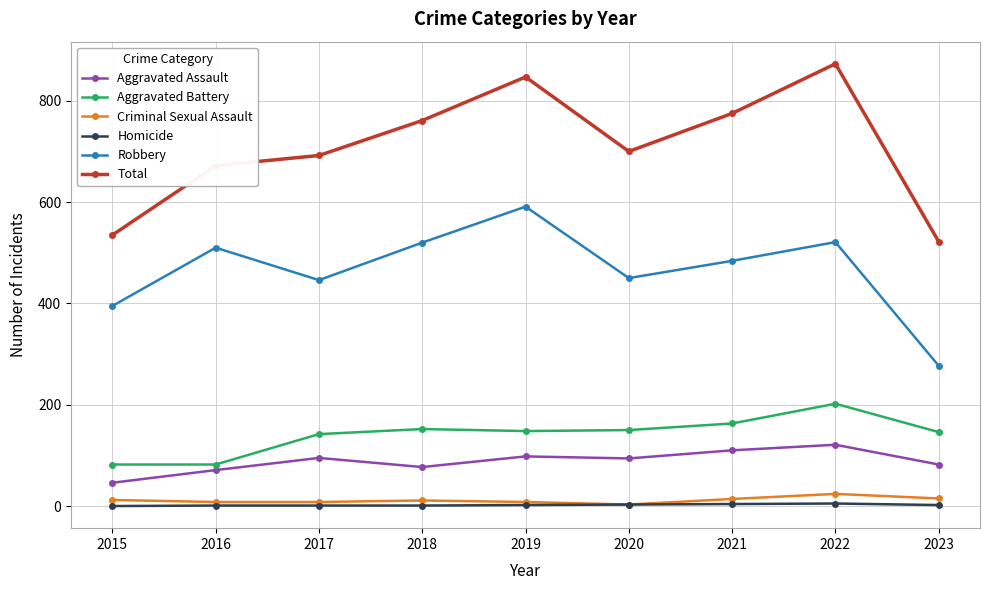

True or false: Robbery has a value of 537 at 2015.

False